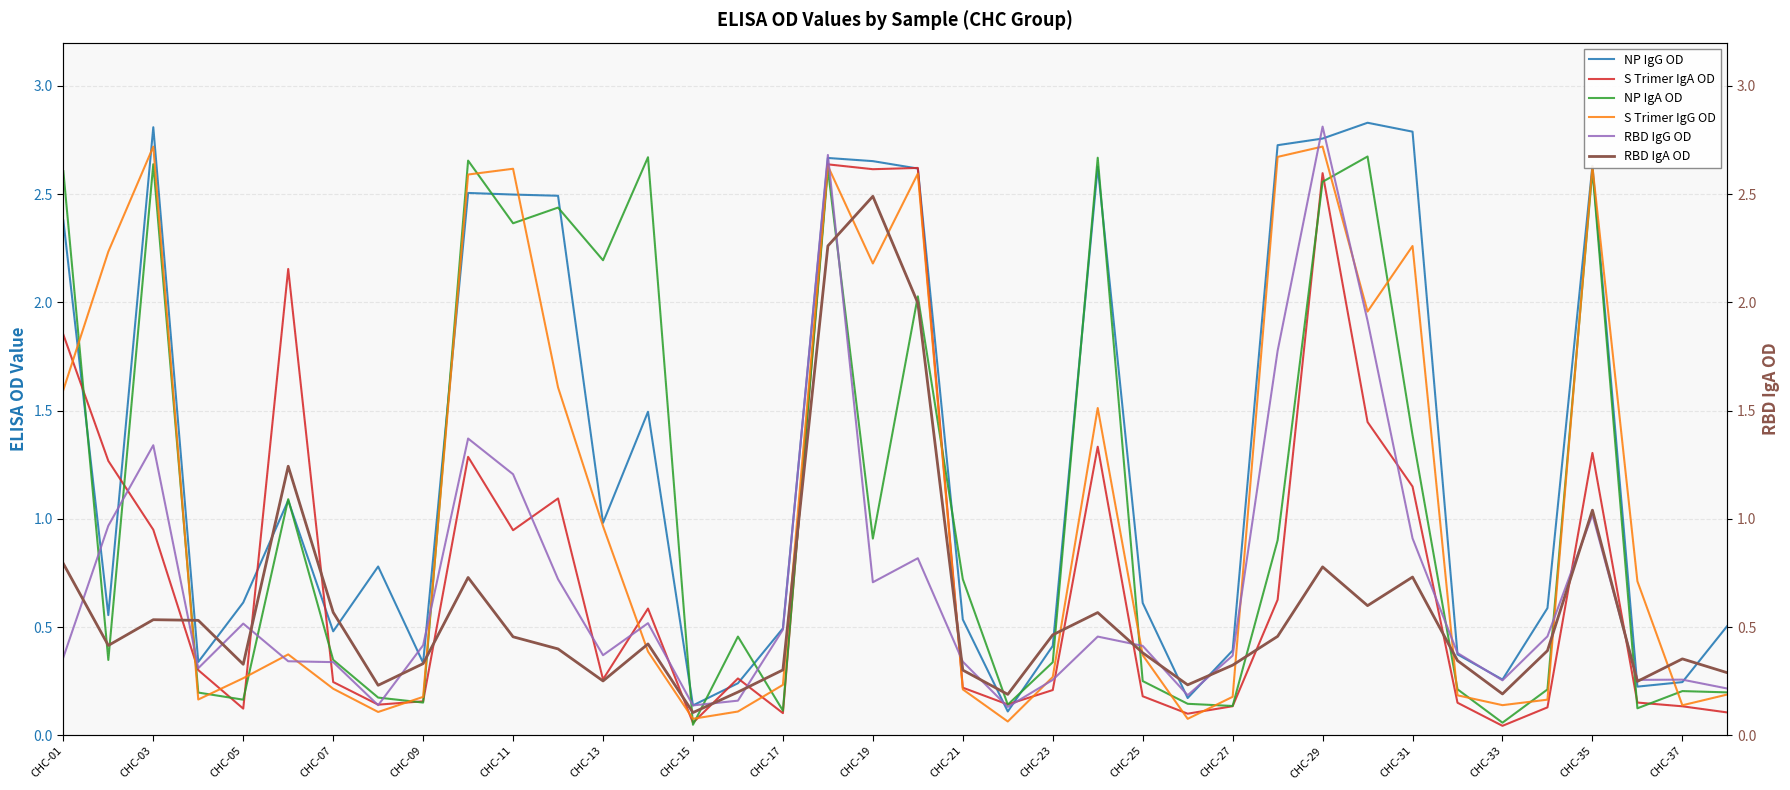

True or false: RBD IgG OD has a value of 0.3 at CHC-11.

False